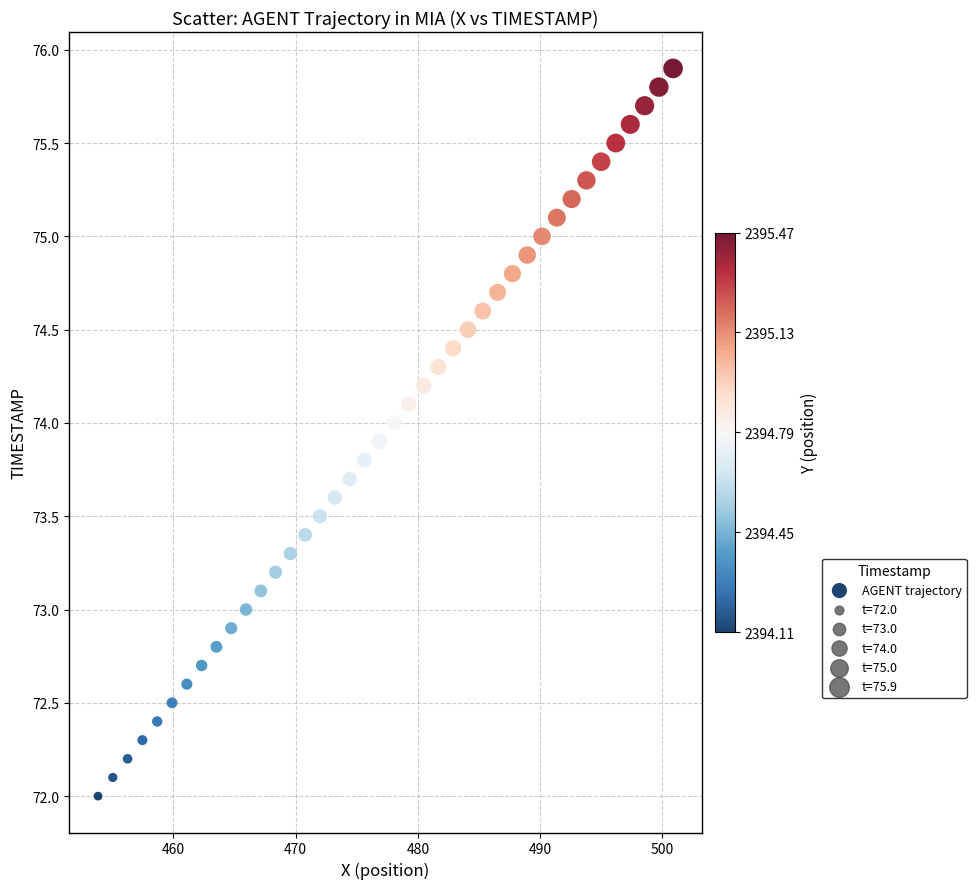

What is the range of Y values (max minus min)?

3.9